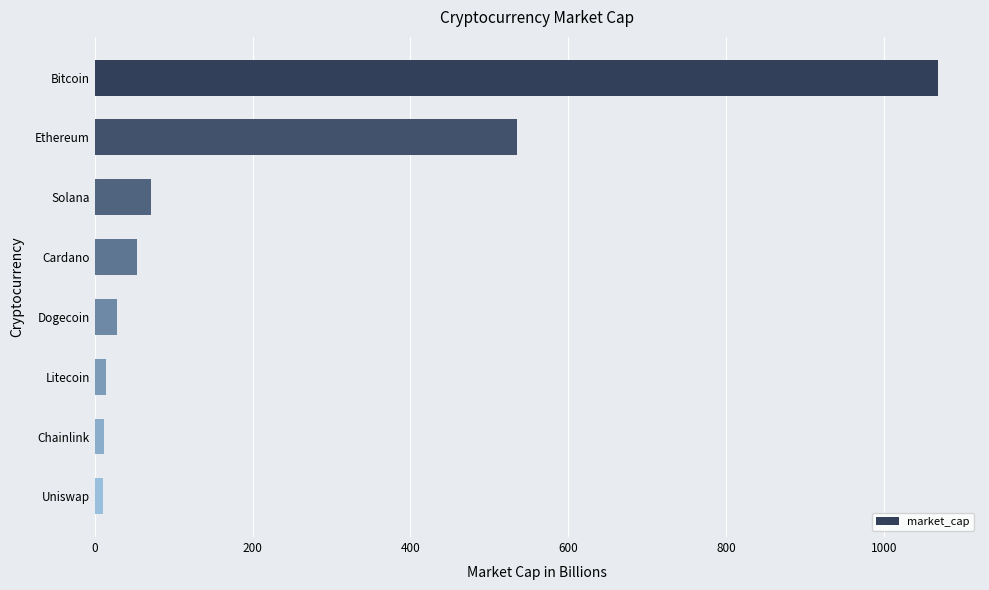

What is the difference between the maximum and minimum values?

1058.5